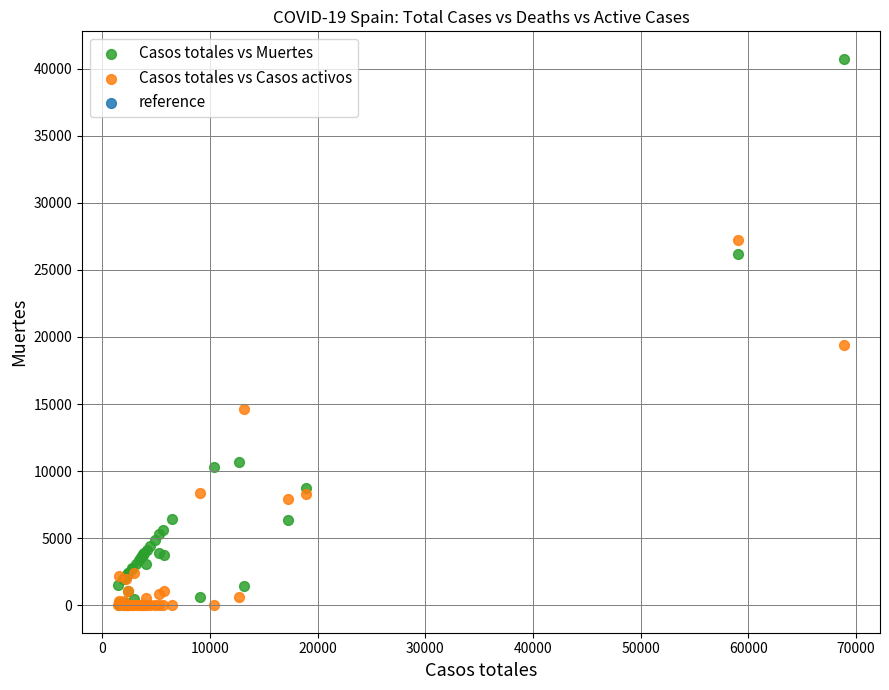

In the Casos totales vs Muertes series, what Y value is closest to 20383?

26203